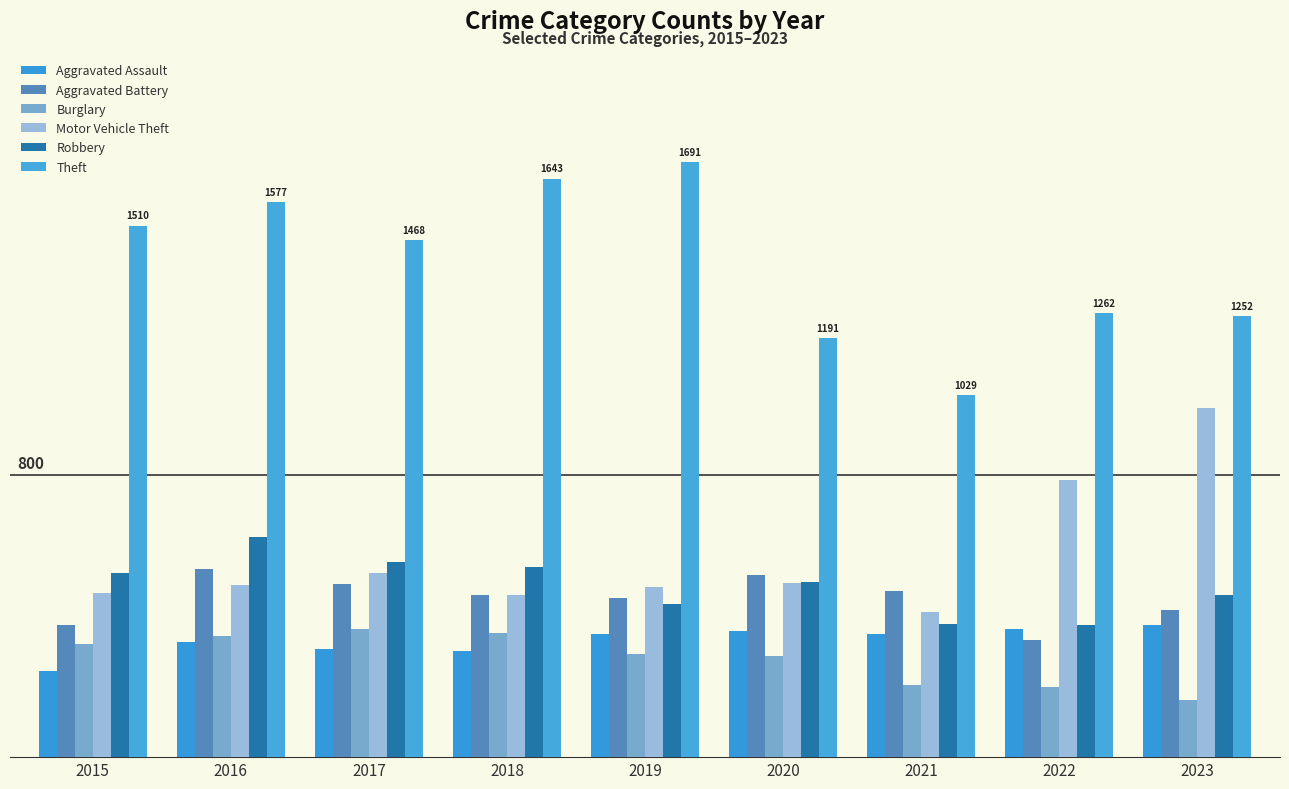

What is the total value across all series at 2016?

3897